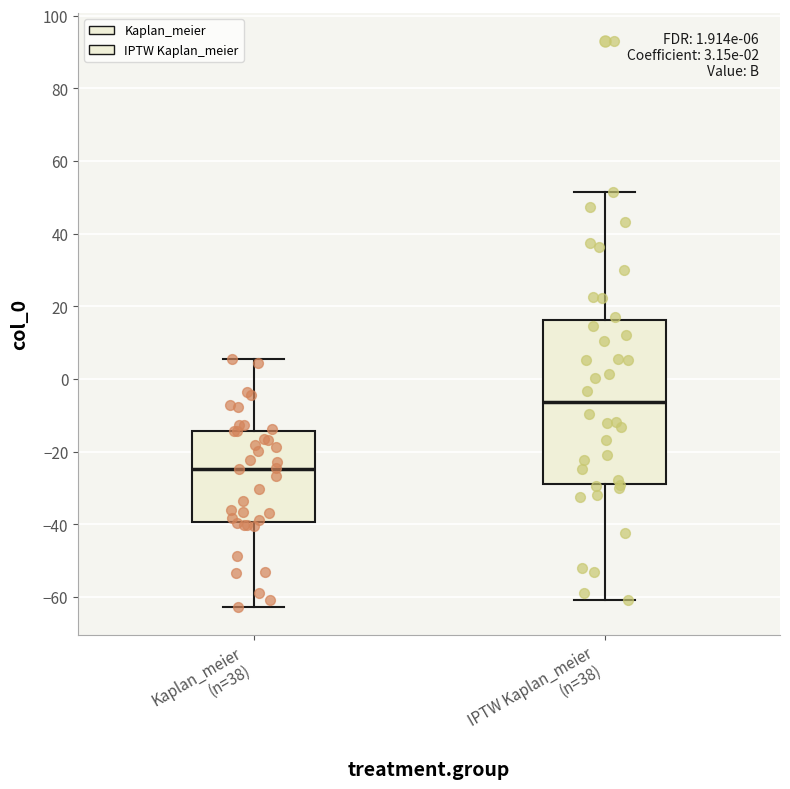

Comparing the boxes themselves (not the whiskers), which one is the tallest?

IPTW Kaplan_meier (n=38)